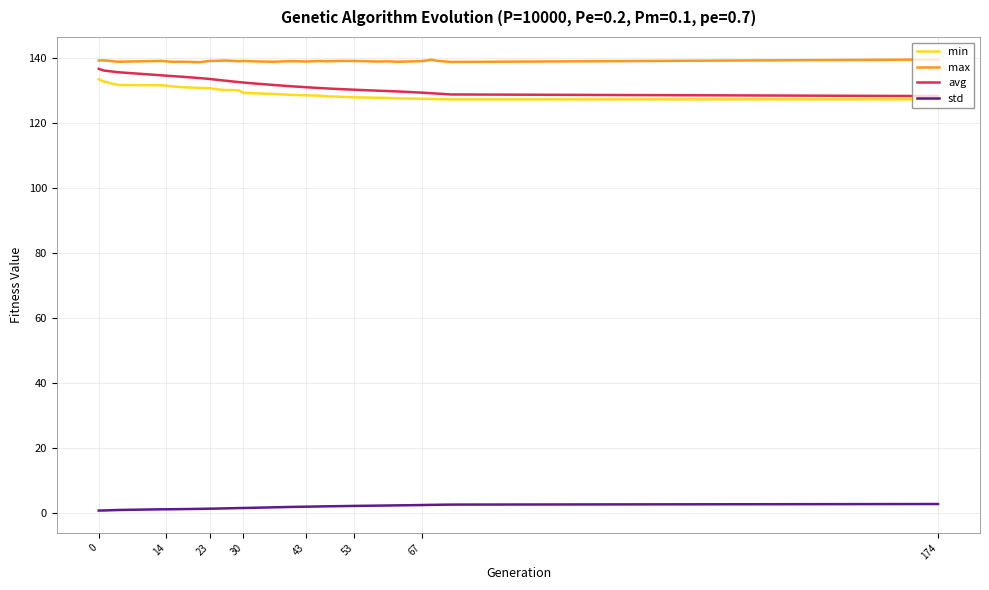

What is the difference between the second highest and second lowest values in the avg series?

7.4